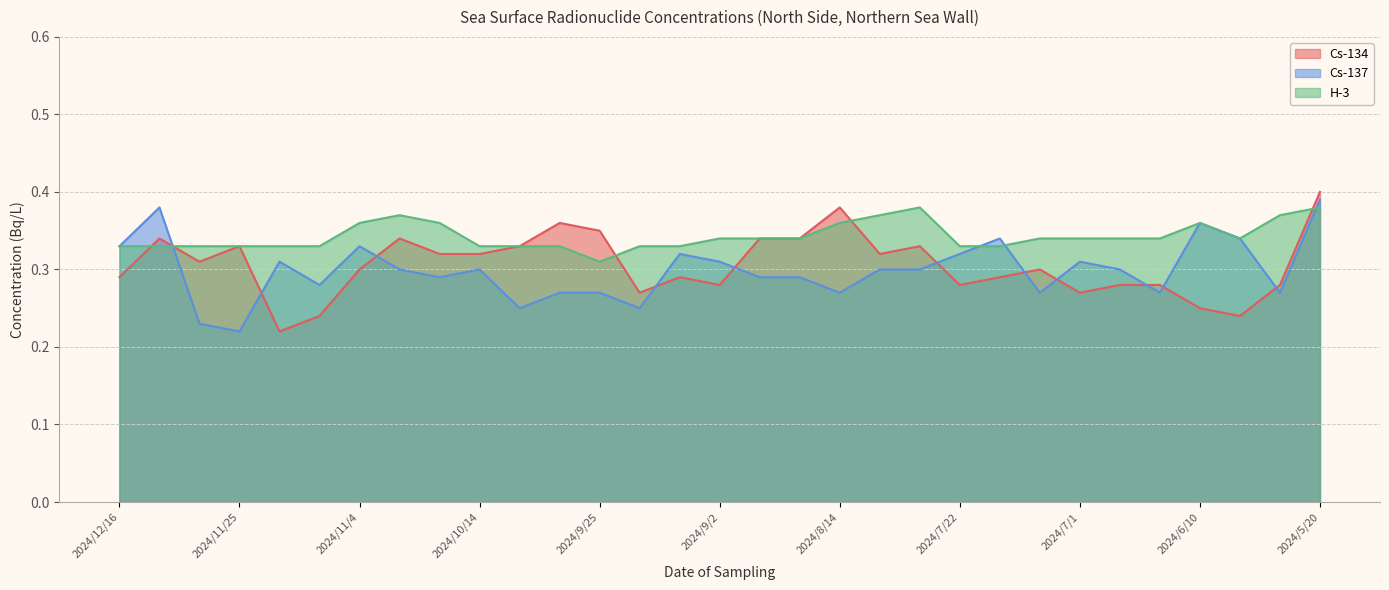

Is the value of Cs-137 at 2024/7/15 greater than the value of H-3 at 2024/9/9?

Yes